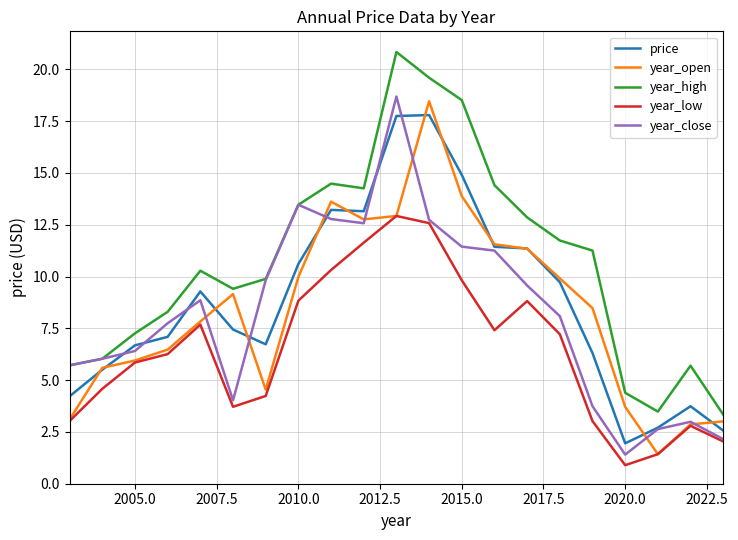

What is the difference between the maximum and second lowest values in the year_open series?

15.6